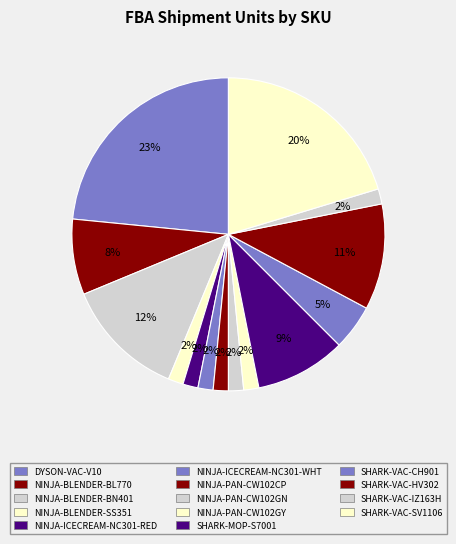

To the nearest percent, what portion does SHARK-VAC-IZ163H represent?

2%